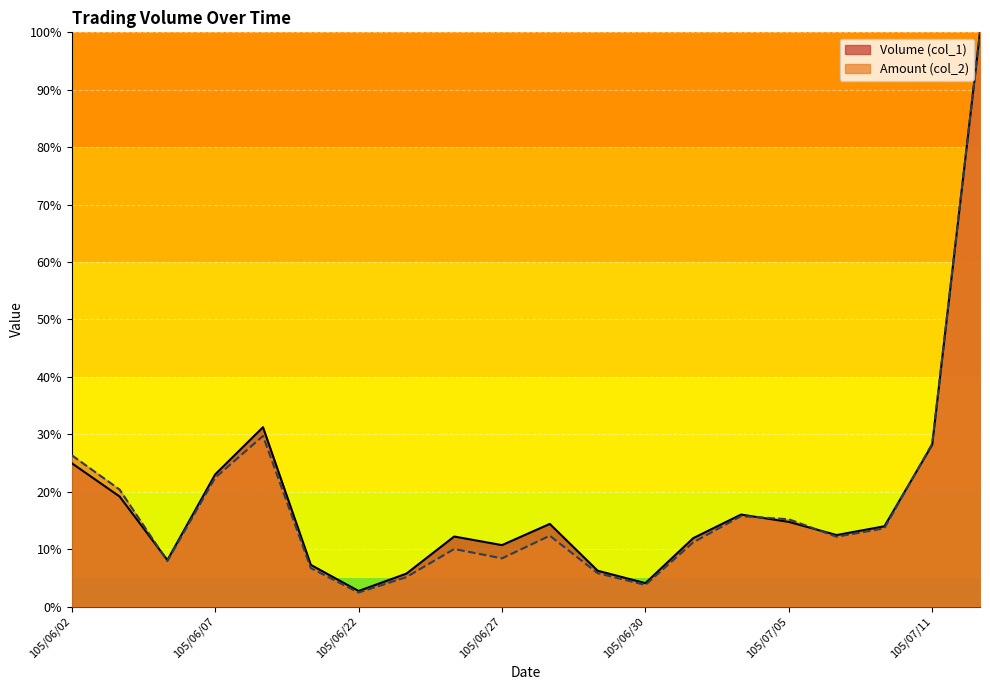

What is the maximum value shown in the chart?

100.0